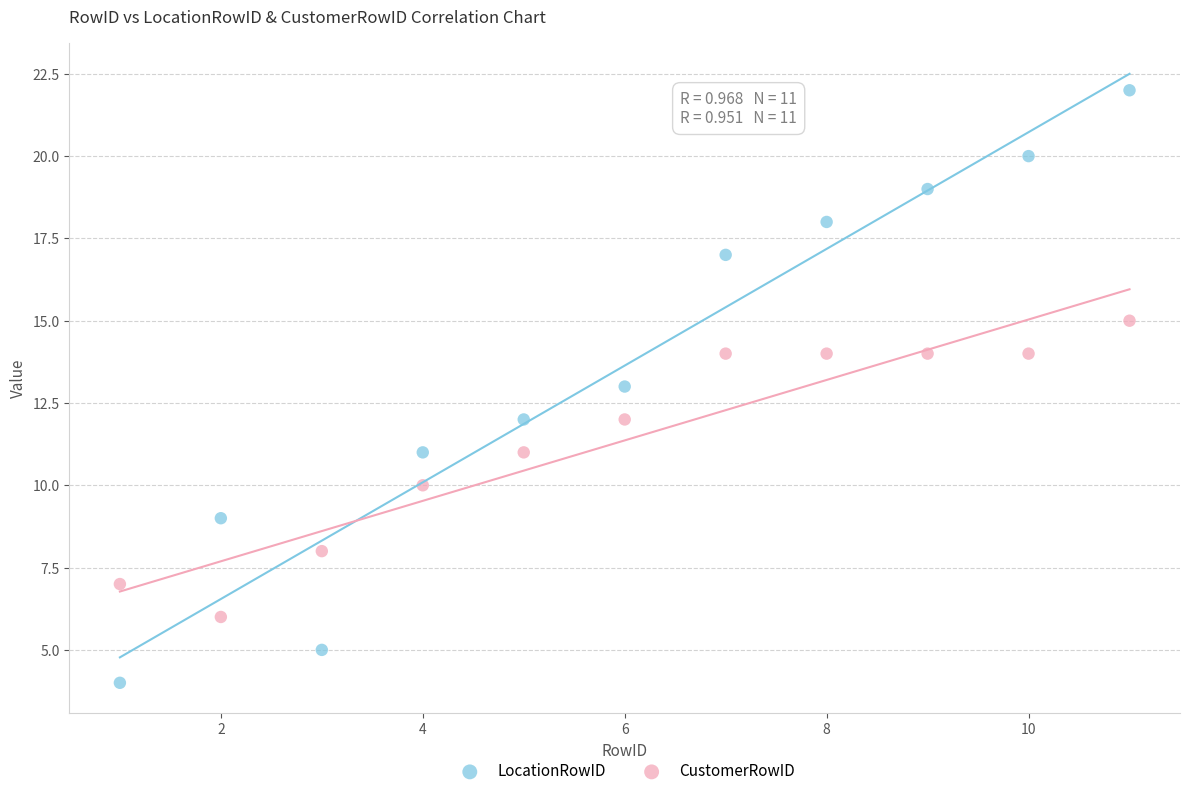

Which series contains the highest Y value?

LocationRowID